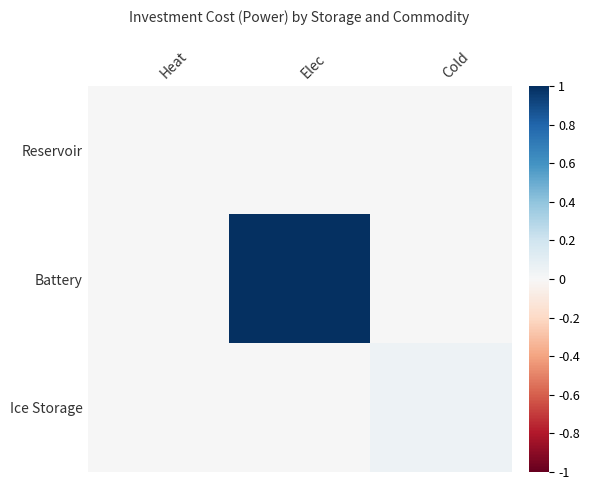

What is the maximum value shown in the chart?

1.0